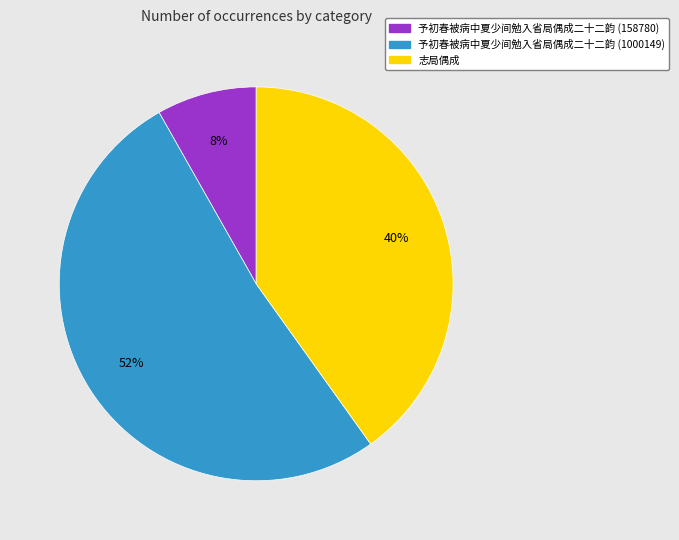

To the nearest percent, what portion does 予初春被病中夏少间勉入省局偶成二十二韵 (158780) represent?

8%